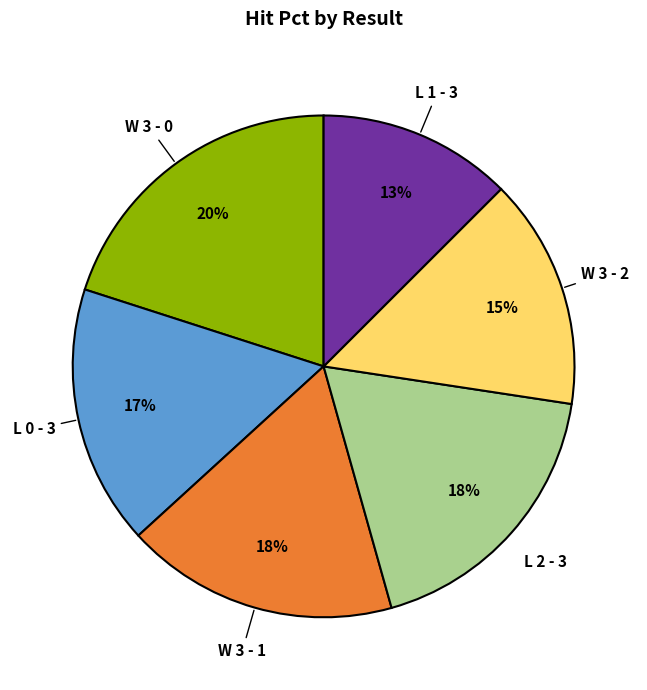

Is there any slice that represents more than half of the pie?

No